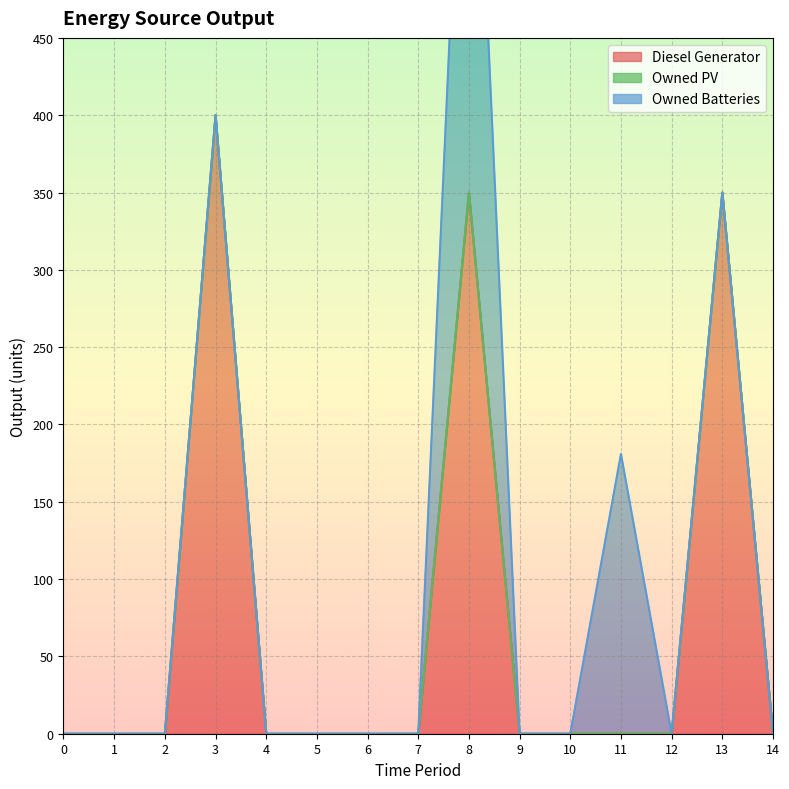

What is the maximum value for Diesel Generator?

400